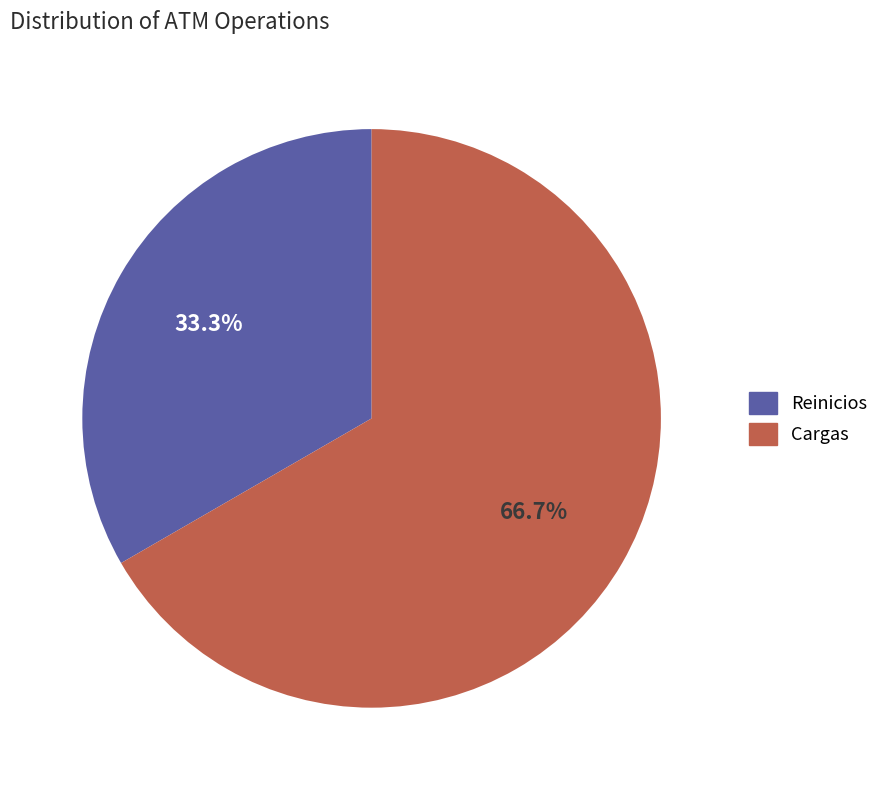

The Reinicios slice represents 33% of the pie. True or false?

True